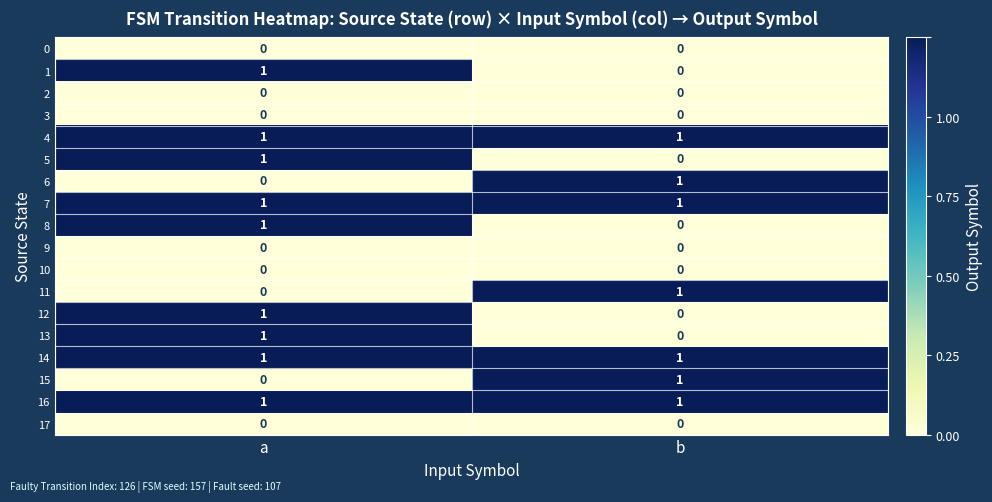

At which category is the sum across all series the highest?

a